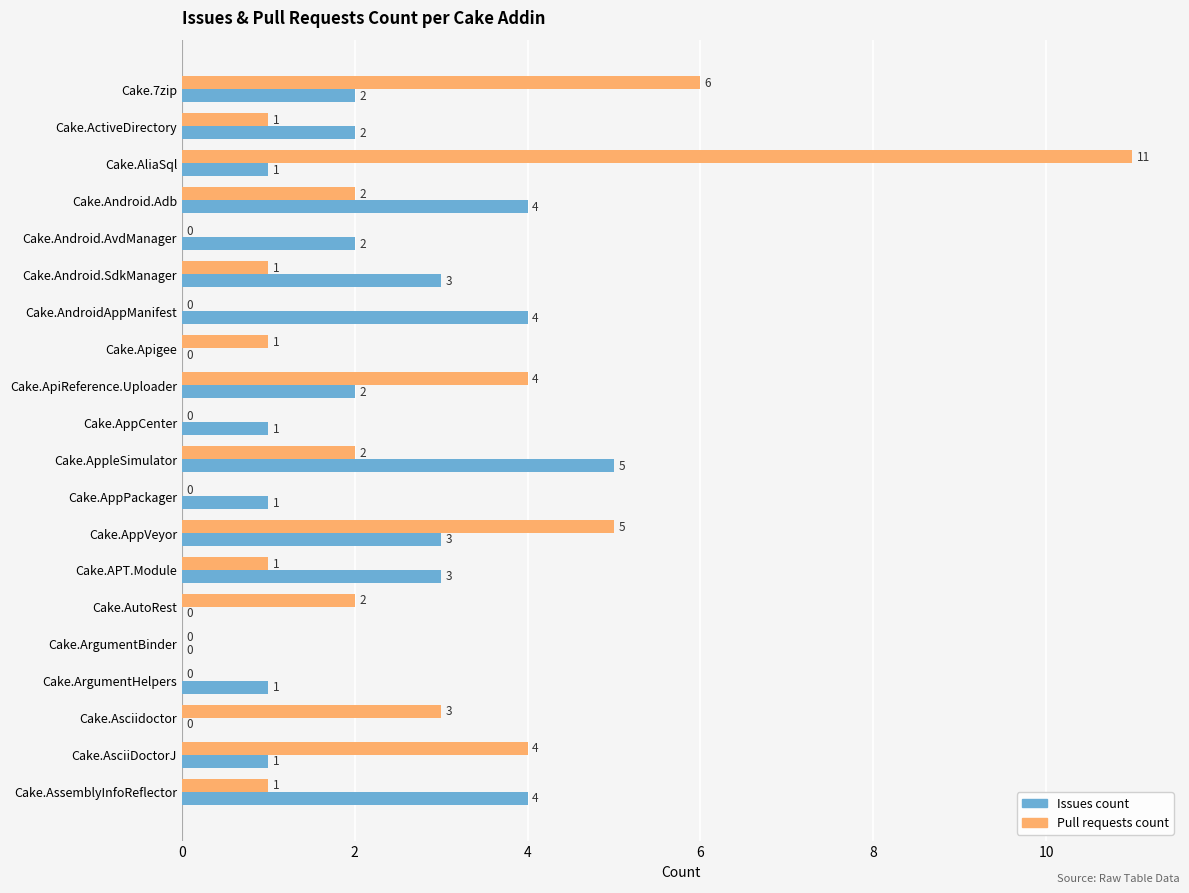

What is the maximum value for Pull requests count?

11